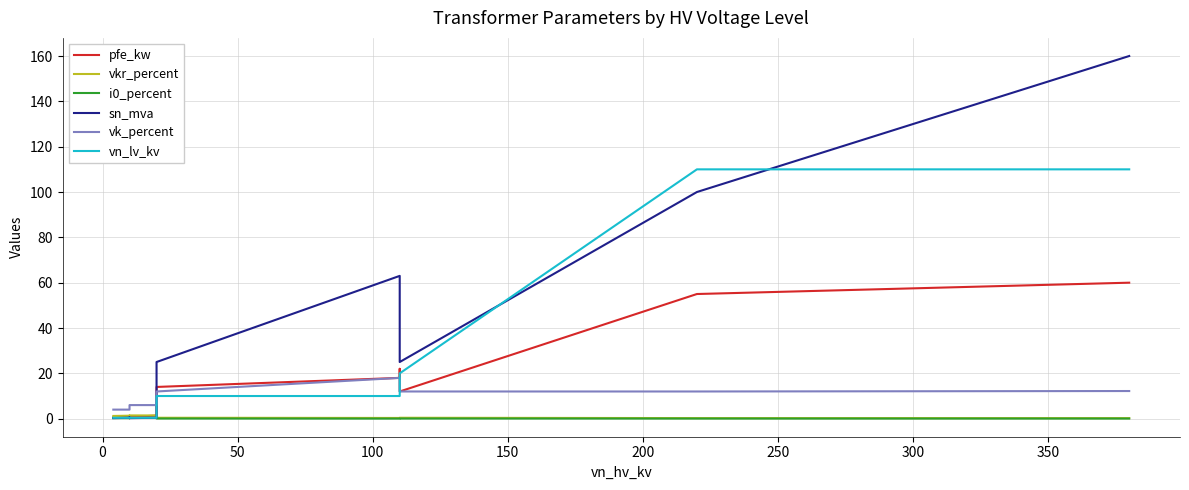

Which series has the widest spread of values?

sn_mva